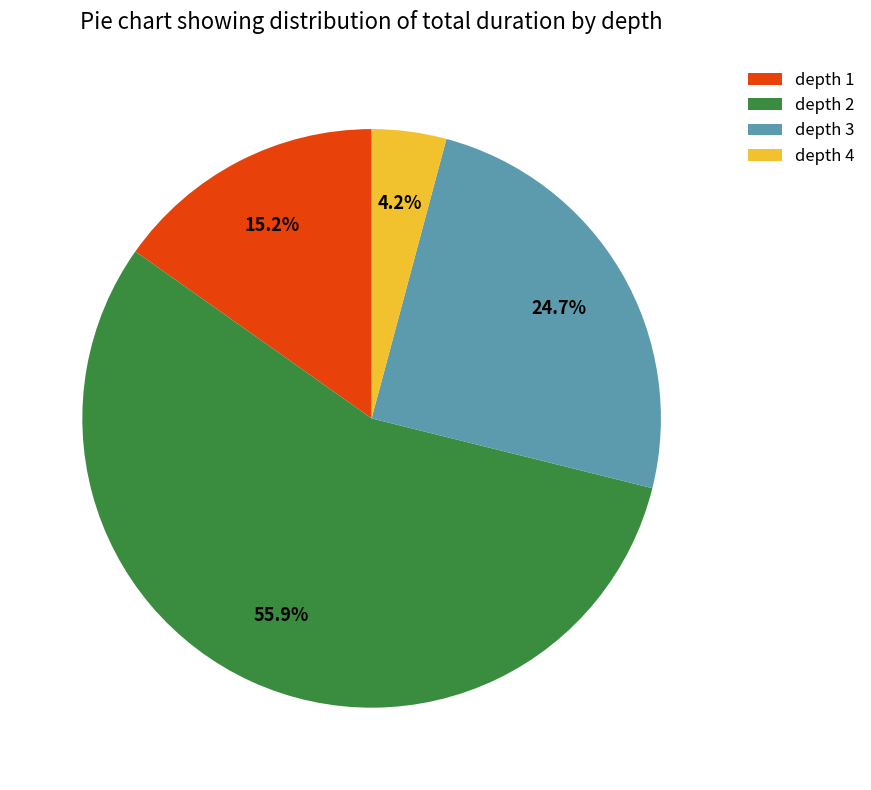

Count the number of slices in the pie.

4